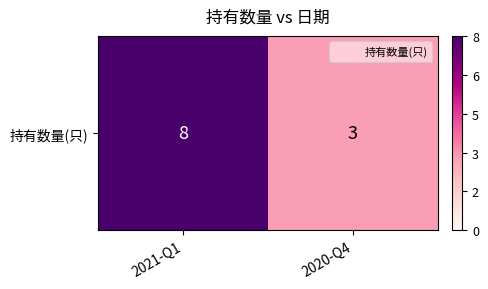

What is the maximum value shown in the chart?

8